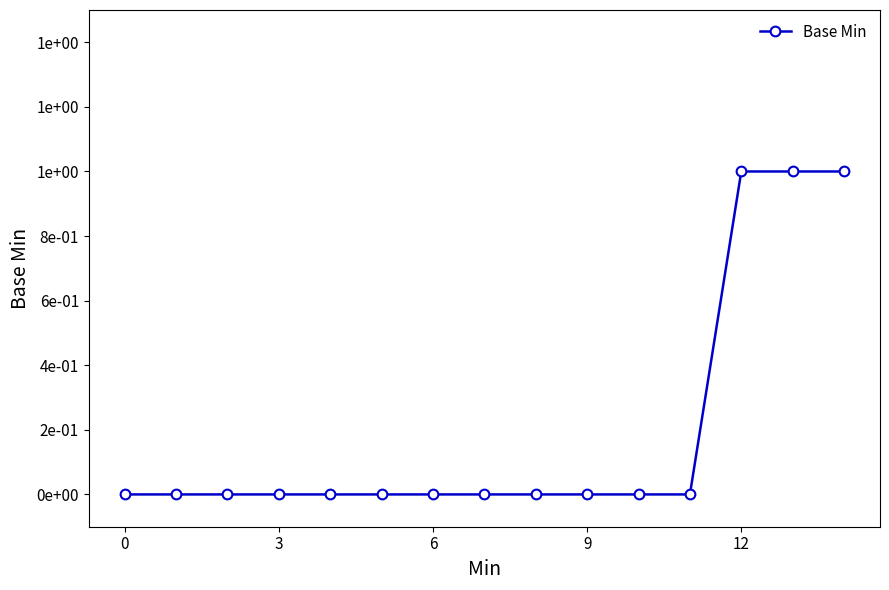

Reading left to right, what are all the values shown in this chart?

0	0	0	0	0	0	0	0	0	0	0	0	1	1	1